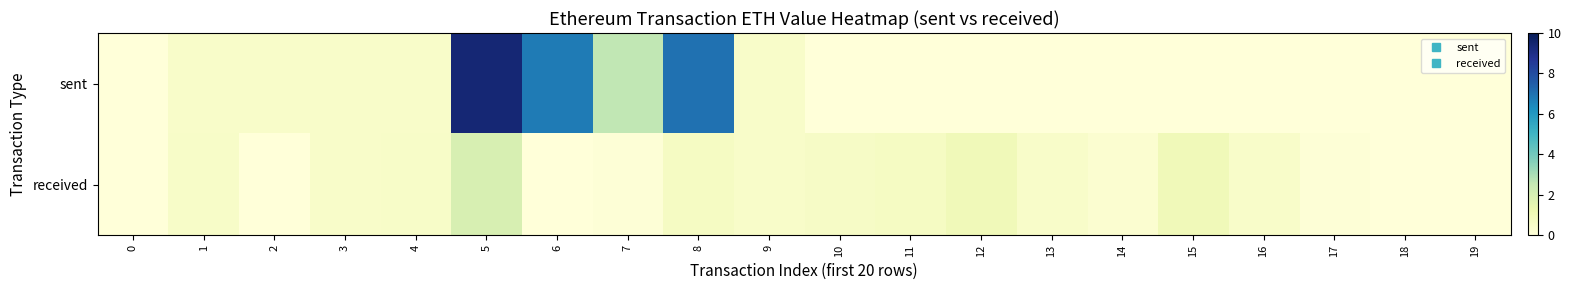

Which has a higher value, 8 or 6?

8